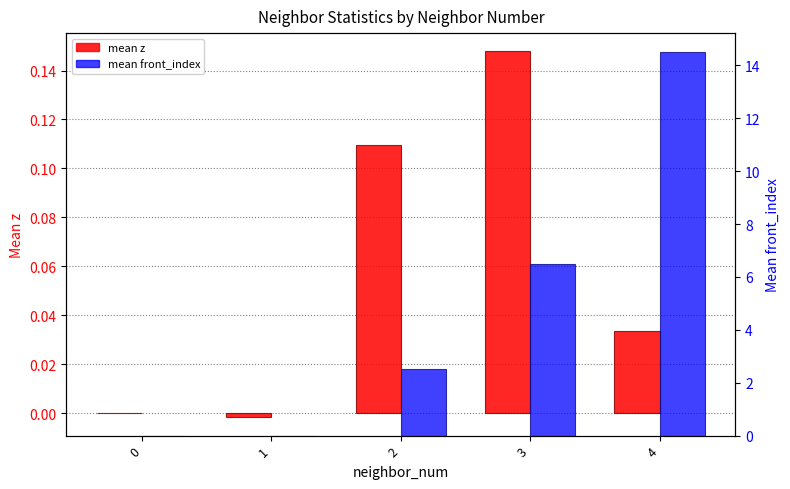

Is the value of mean z at 0 greater than the value of mean front_index at 1?

No